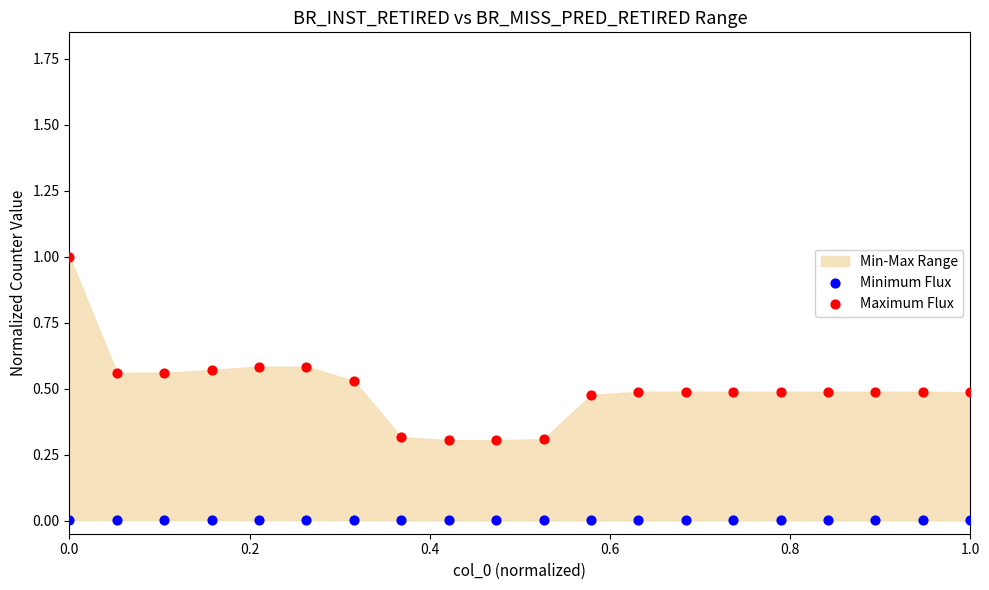

Which series reaches the minimum Y coordinate?

Minimum Flux